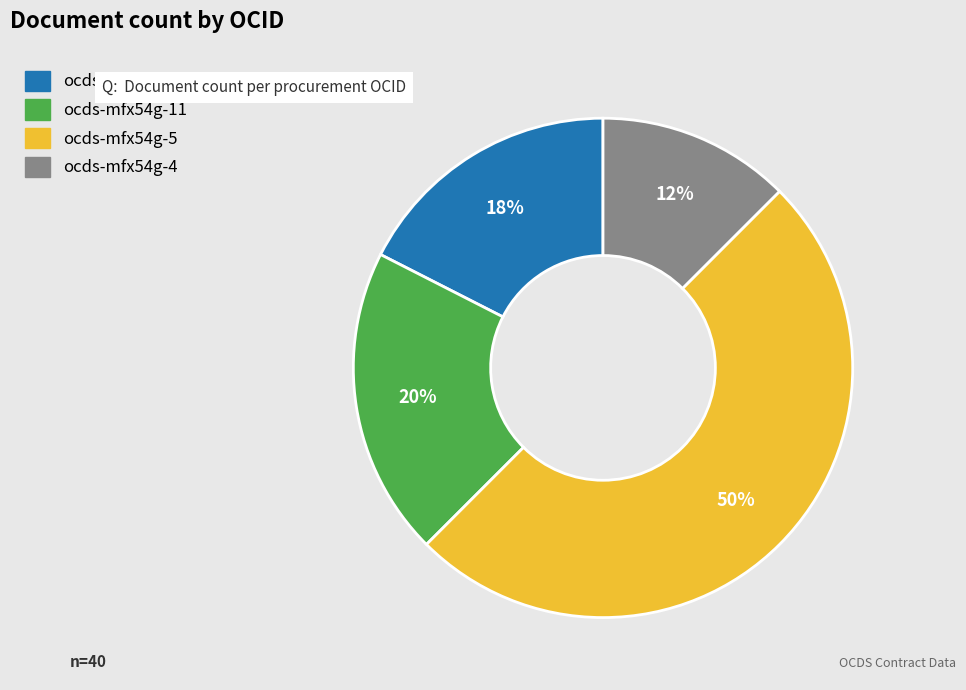

Is the sum of ocds-mfx54g-9 and ocds-mfx54g-11 greater than half?

No